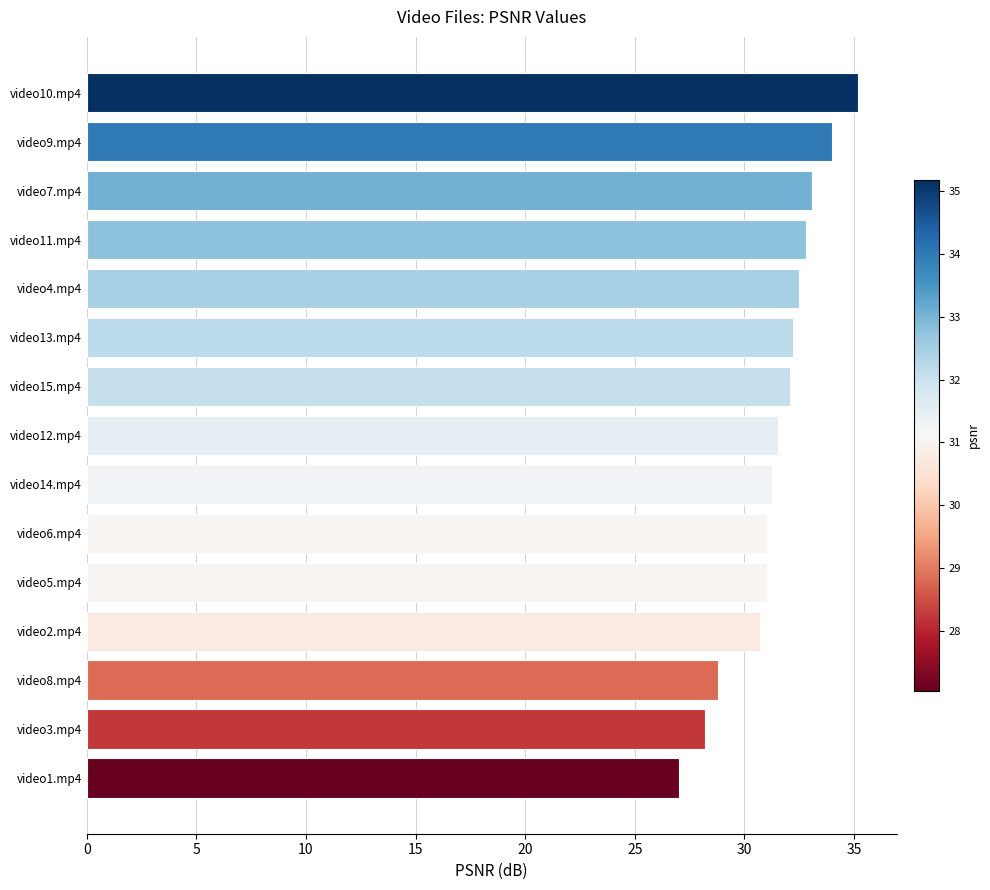

What is the approximate value at video11.mp4?

32.8